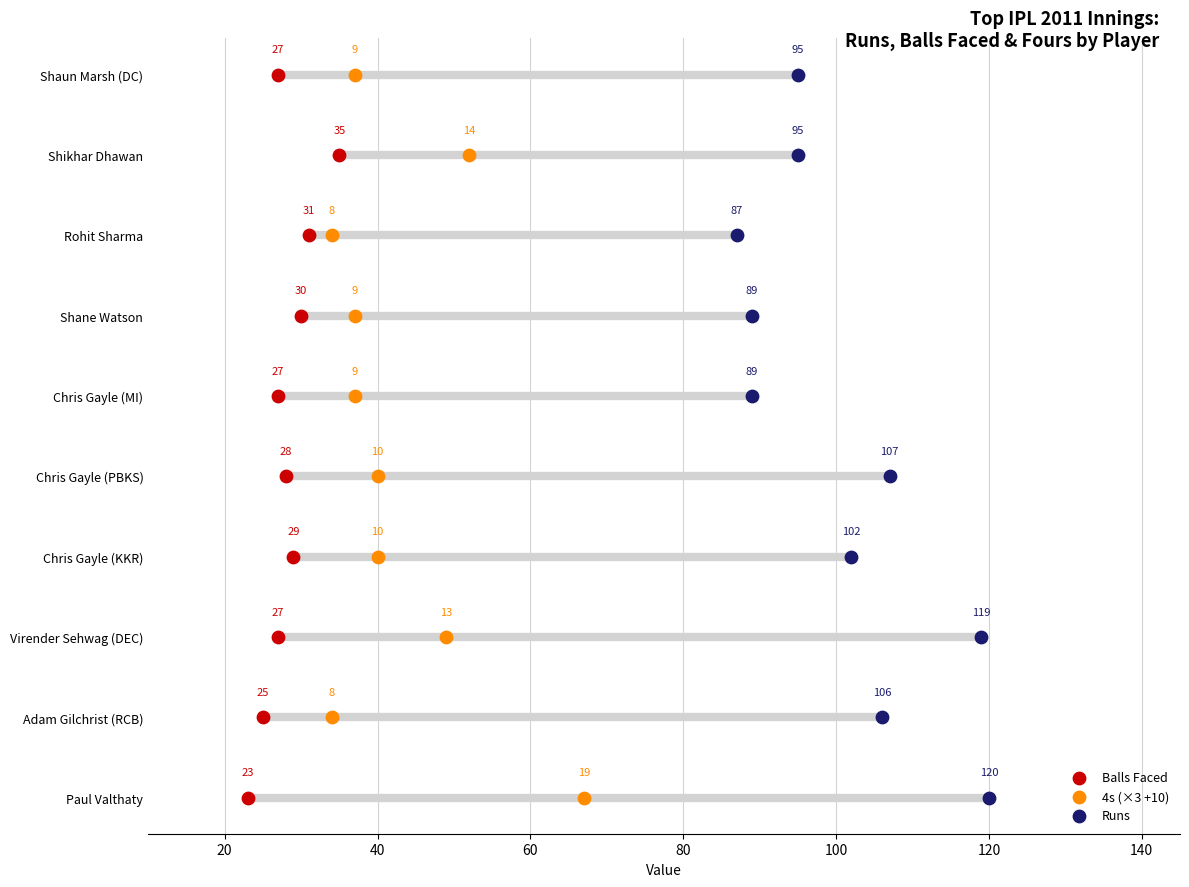

Which series reaches the minimum Y coordinate?

Balls Faced